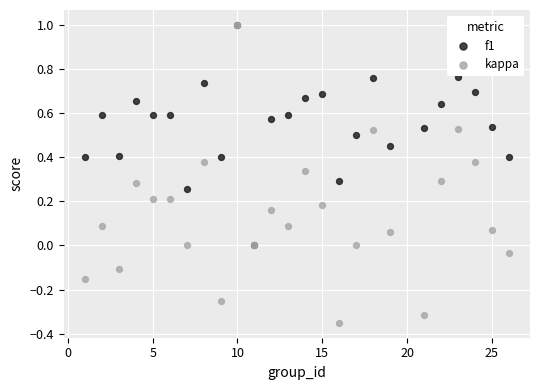

What are all the series names shown in the legend?

f1, kappa